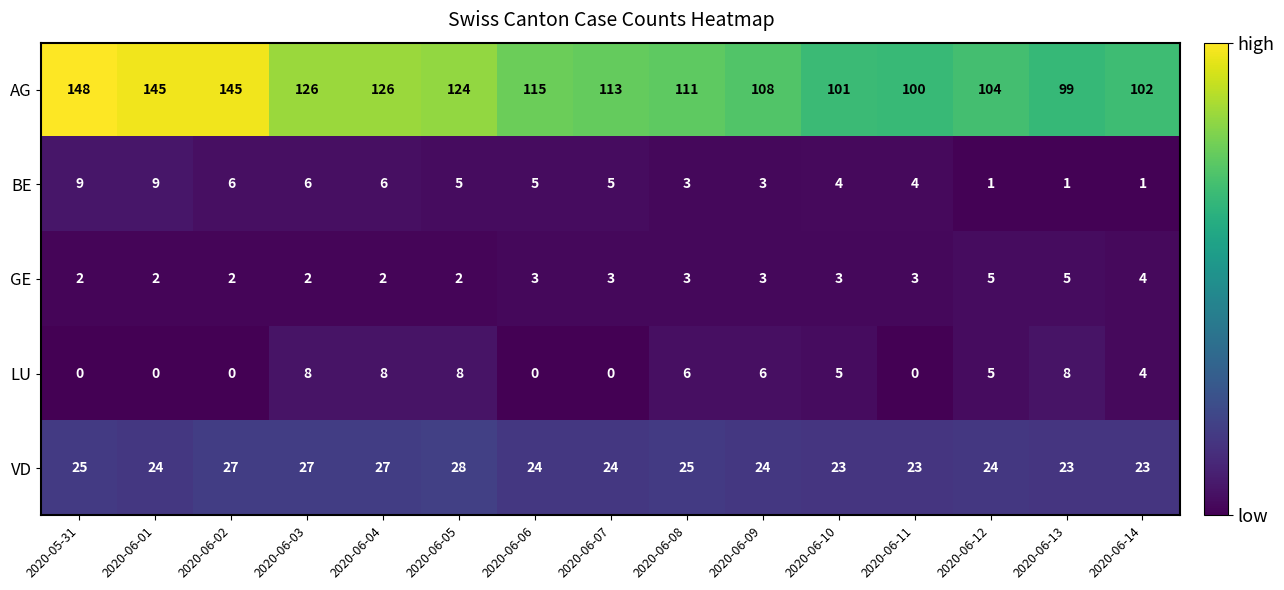

What is the difference between the second highest and second lowest values in the LU series?

8